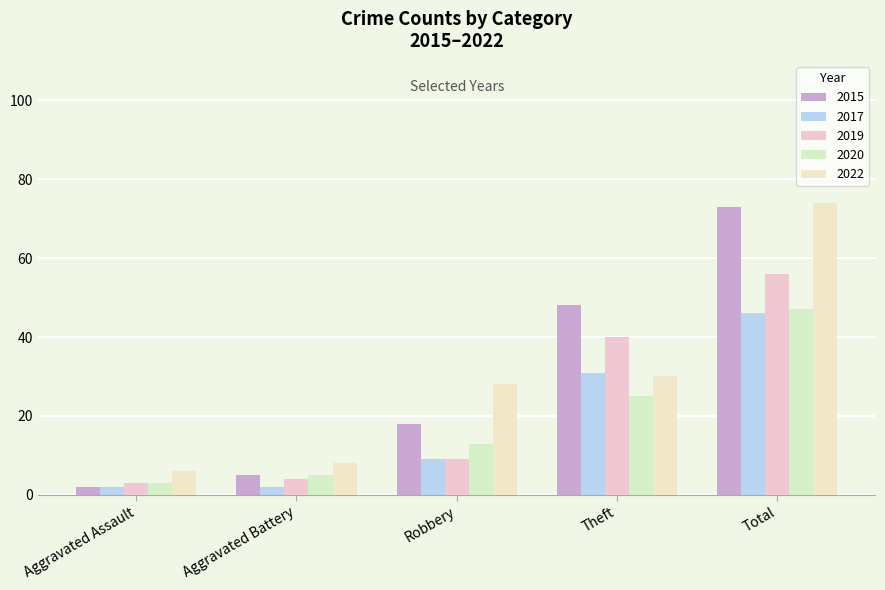

Where does the 2015 series first go above 18?

Theft